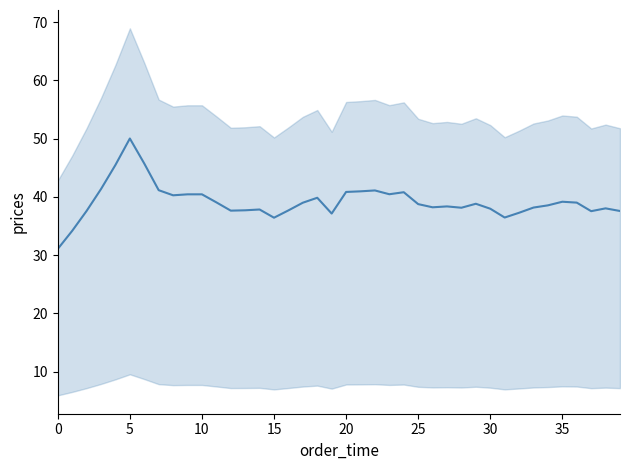

Is this an area chart (filled region under the line)?

No